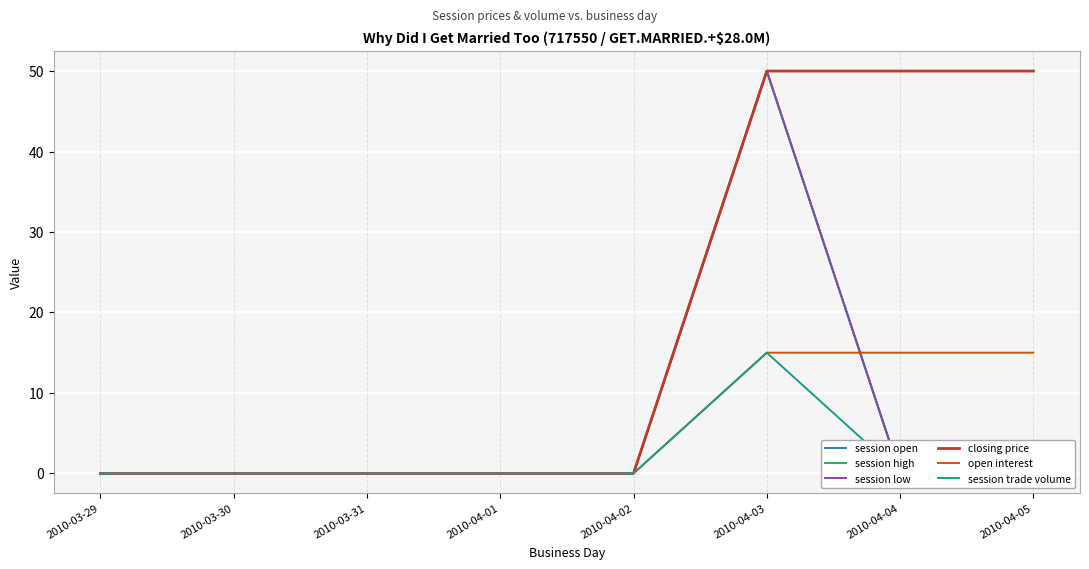

The session open series shows 0 at 2010-04-01. True or false?

True